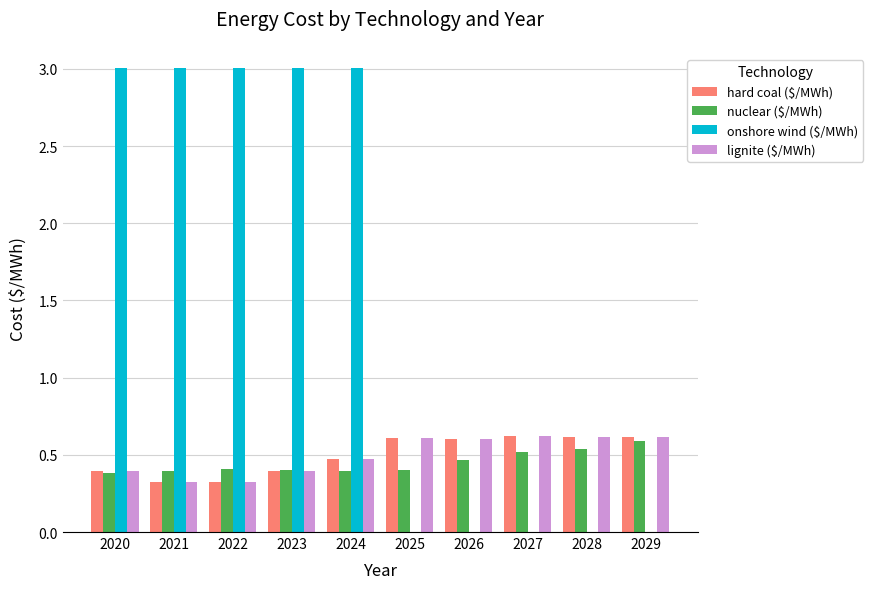

Between 2021 and 2029, which series saw the biggest shift?

onshore wind ($/MWh)